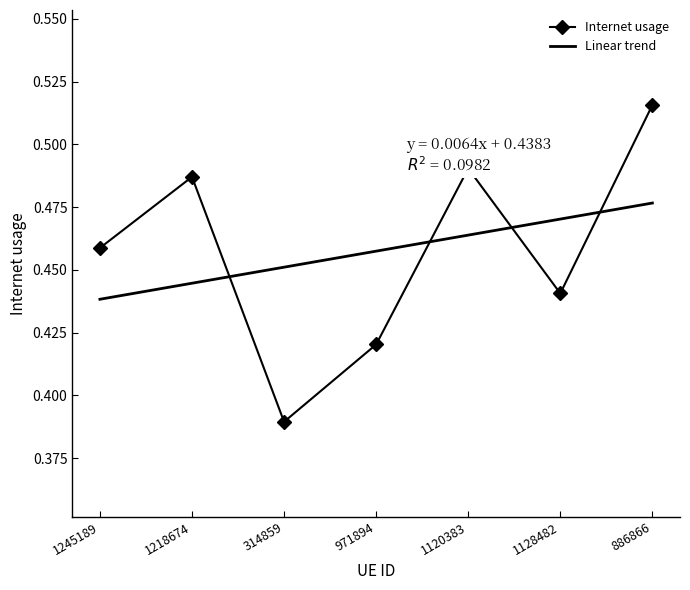

Reading right to left, list all the values displayed in this chart.

886866=0.5	1128482=0.4	1120383=0.5	971894=0.4	314859=0.4	1218674=0.5	1245189=0.5